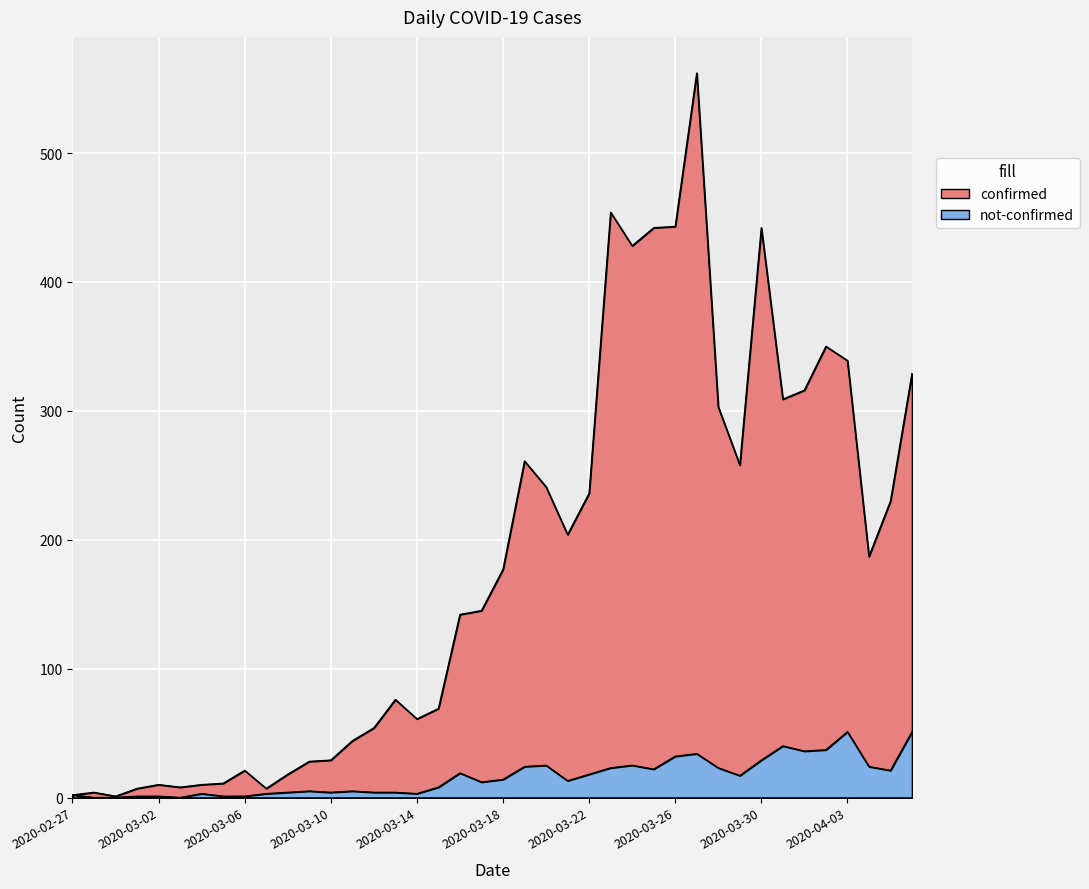

At which category is the sum across all series the highest?

2020-03-27